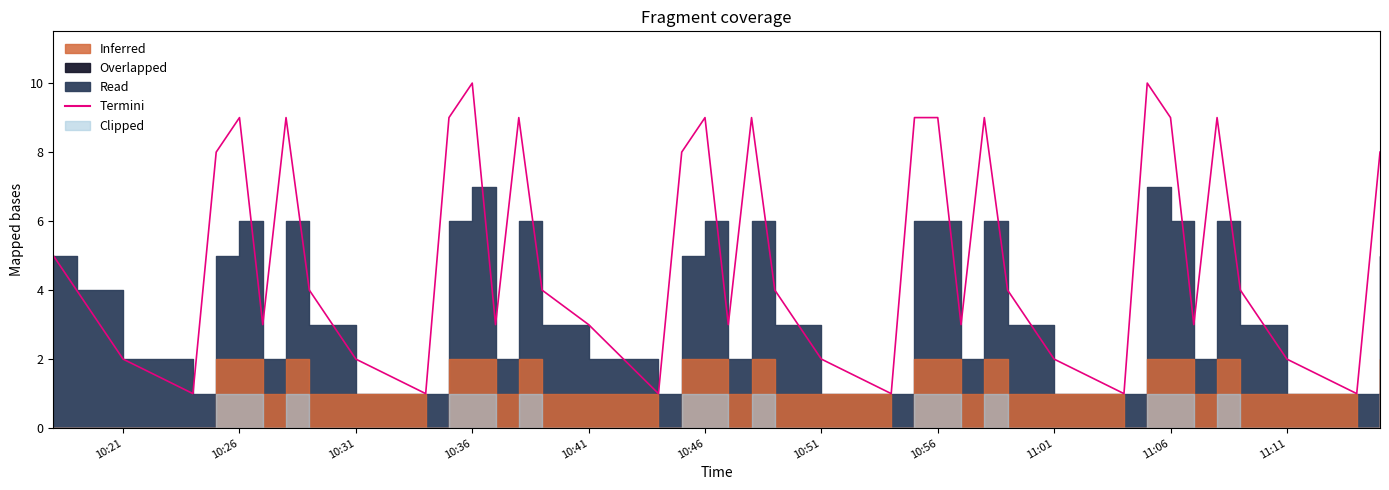

What is the difference between the maximum and second lowest values?

9